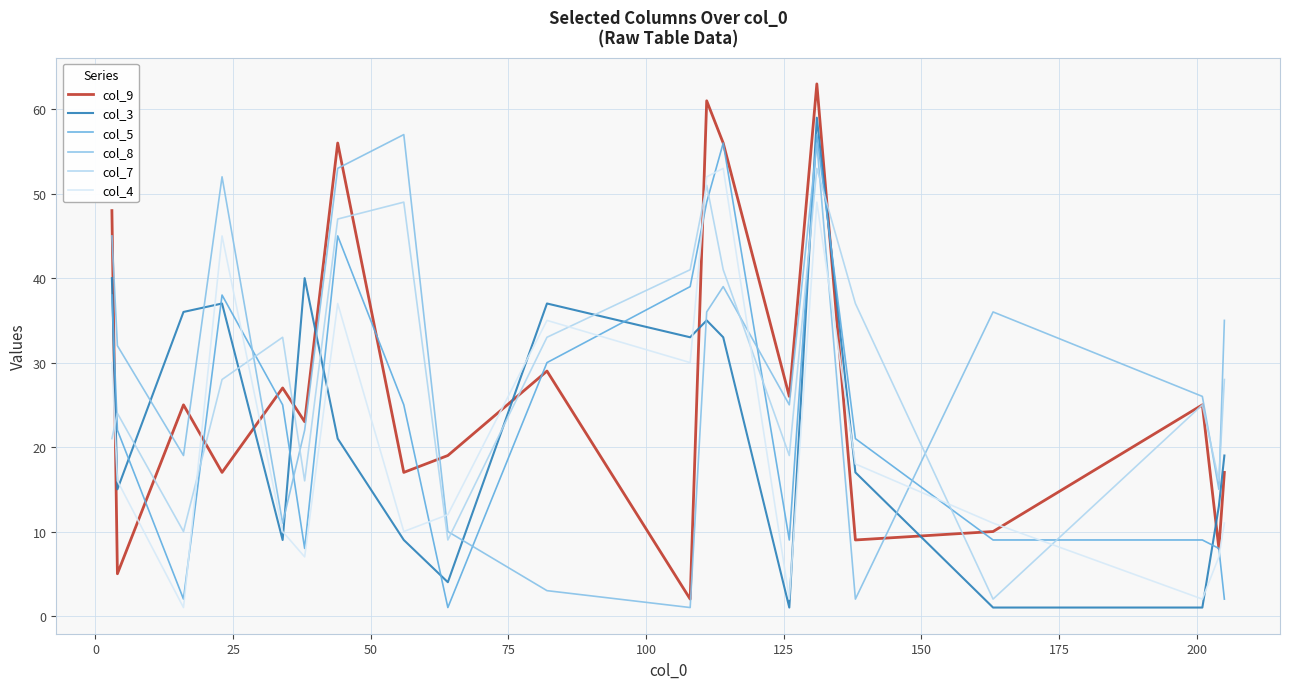

Which series ends up on top after the final intersection of col_8 and col_3?

col_8